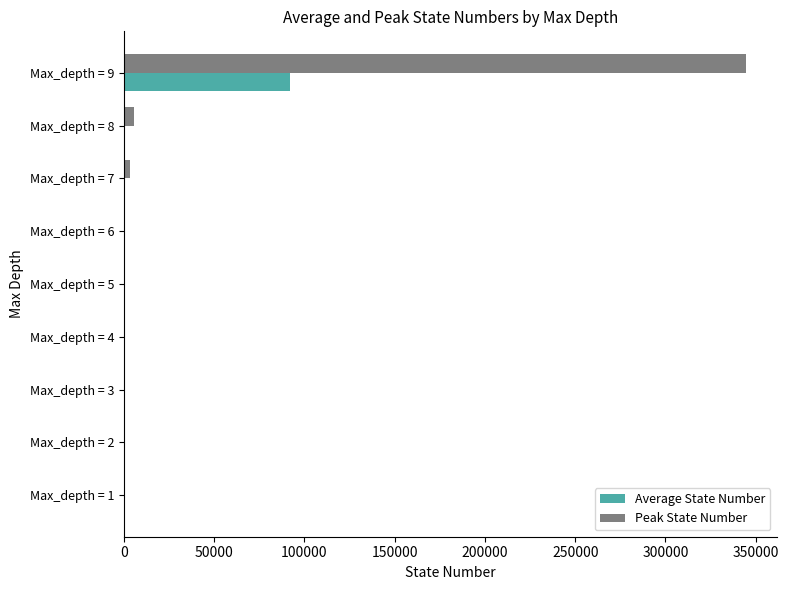

At which label does Peak State Number reach its peak?

Max_depth = 9